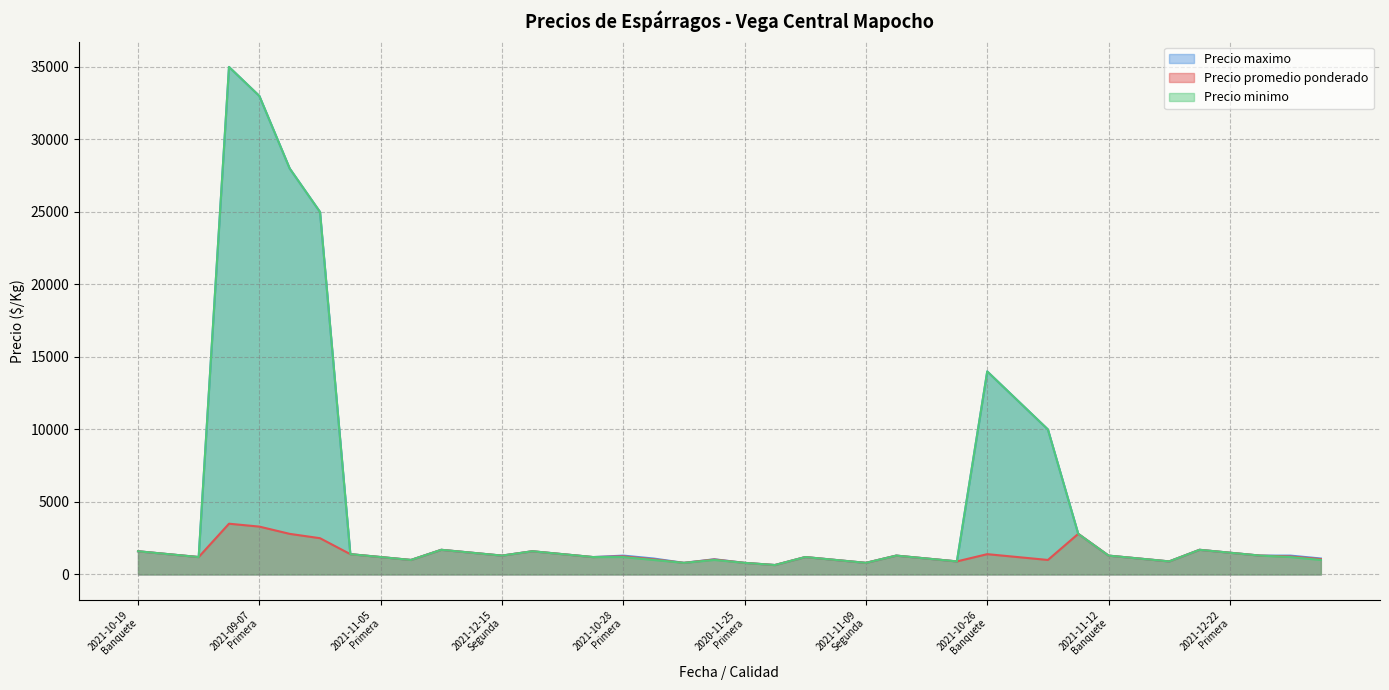

Is the value of Precio minimo at 2021-11-09
Segunda greater than the value of Precio promedio ponderado at 2021-11-12
Primera?

No